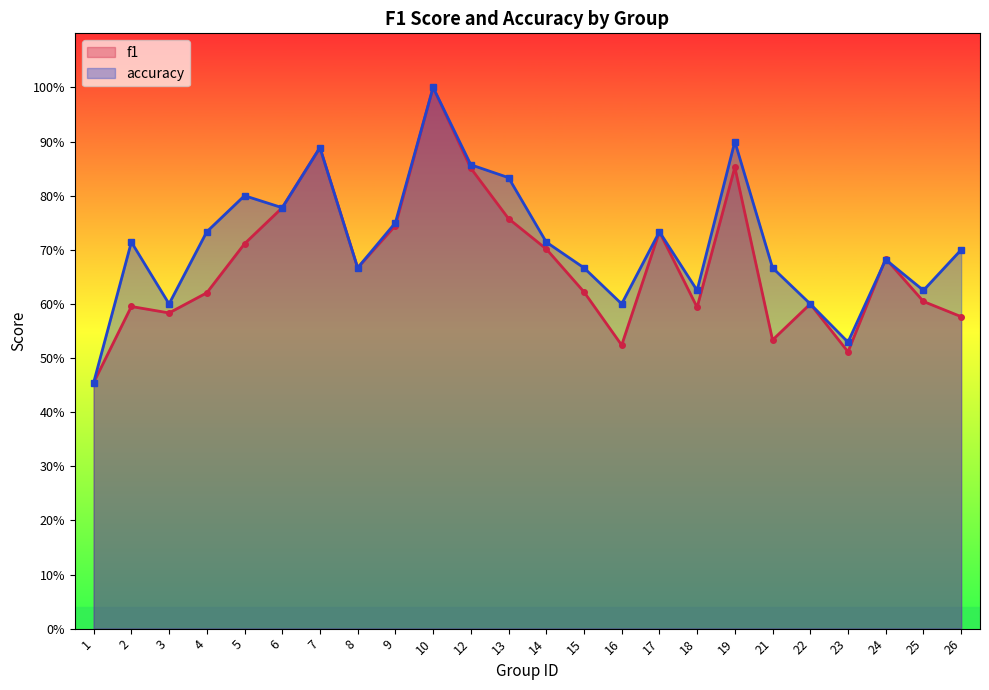

True or false: accuracy has more than 0 points higher than both neighbors.

True